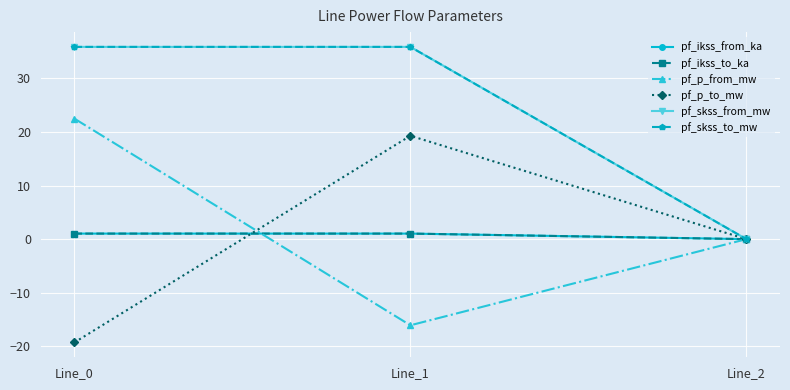

Does the chart have visible grid lines?

Yes